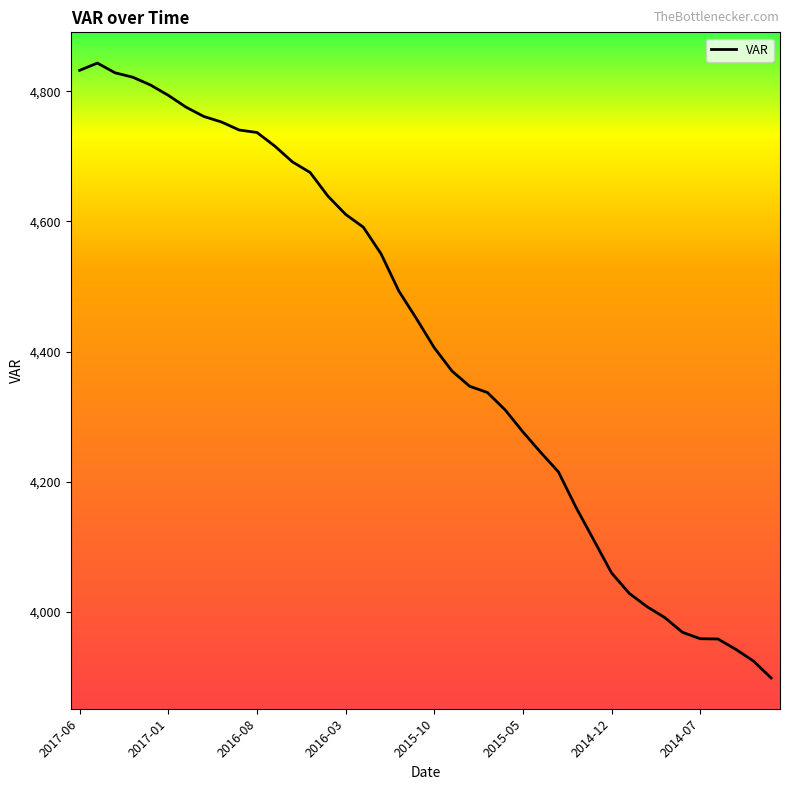

What is the minimum value shown in the chart?

3898.4